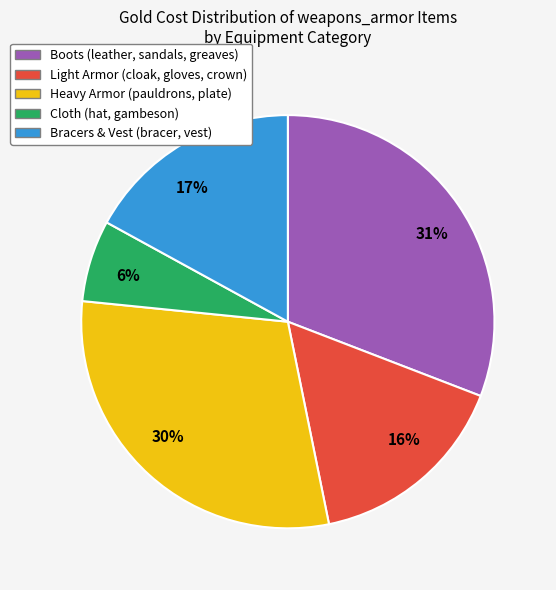

Combined, do 31% and 16% account for over 50%?

No